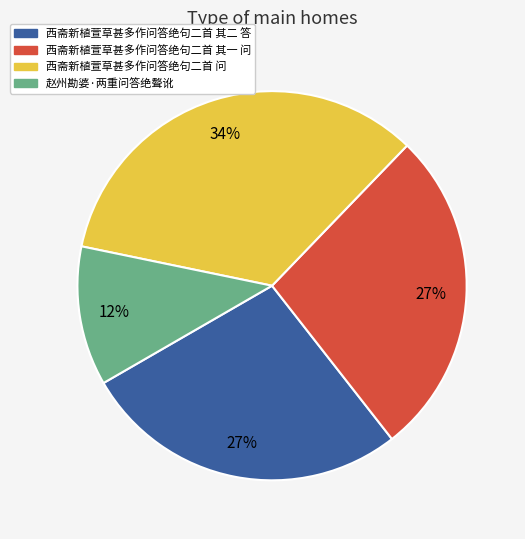

Is it true that 赵州勘婆·两重问答绝聱讹 is 12% of the pie?

True